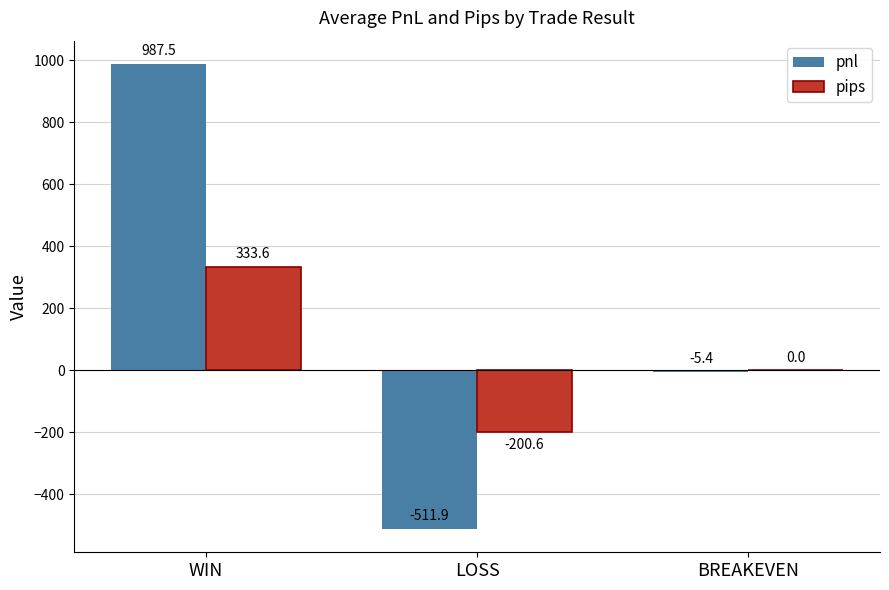

What is the sum of all pnl values?

470.2